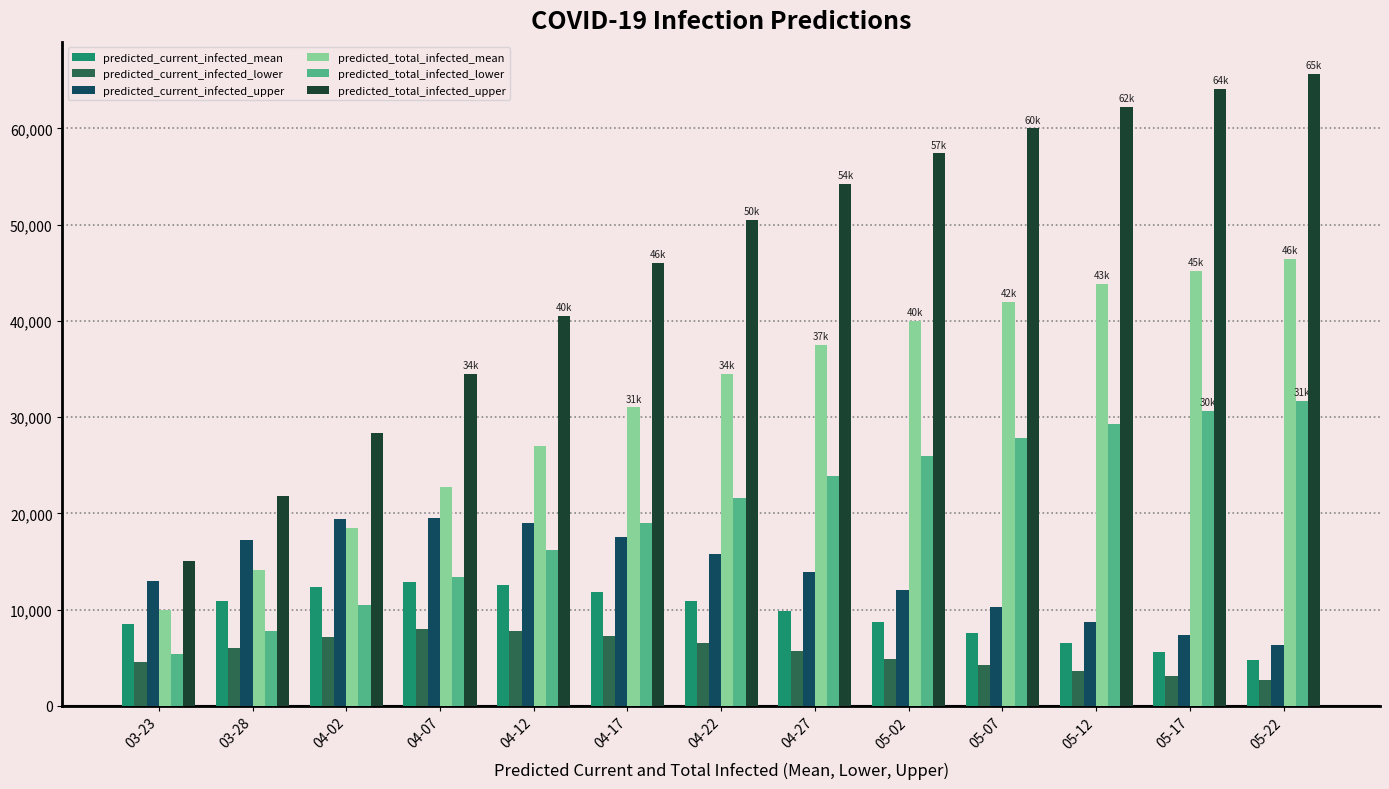

Which series has the largest total across all categories?

predicted_total_infected_upper